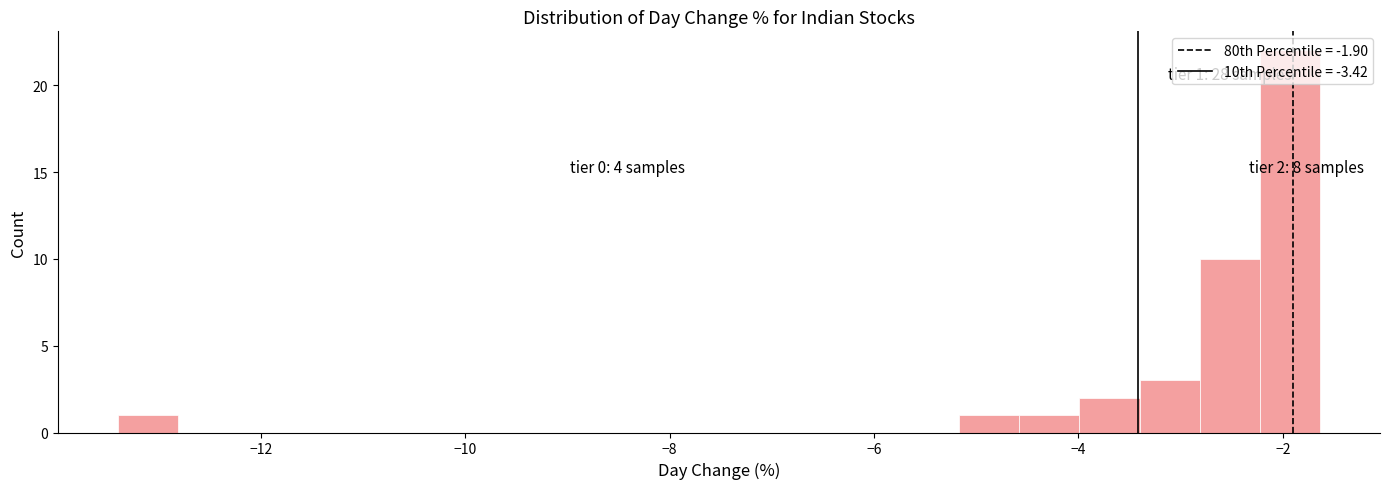

Around what value on the x-axis is the tallest bar? Give the approximate position of its centre, as read against the axis.

-2.0